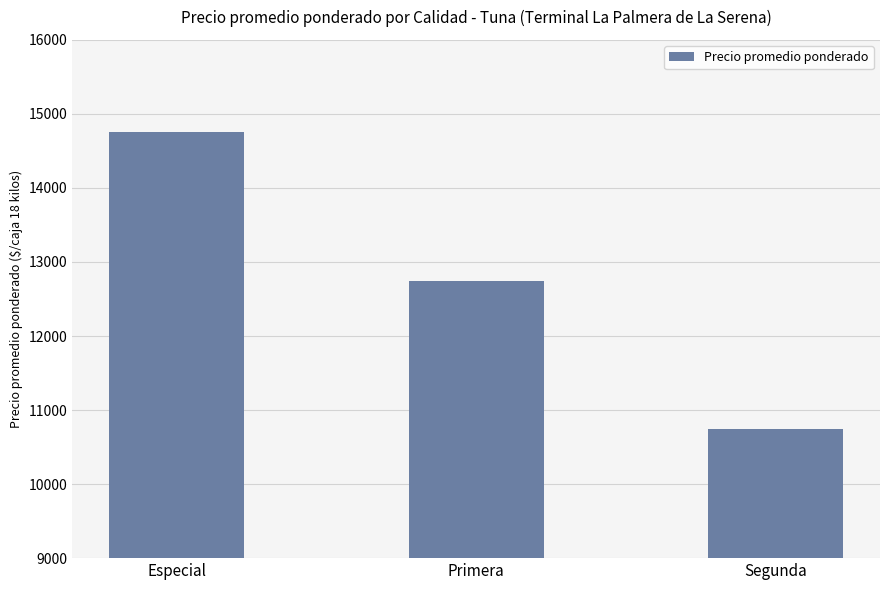

True or false: the data shows 19028 at Segunda.

False